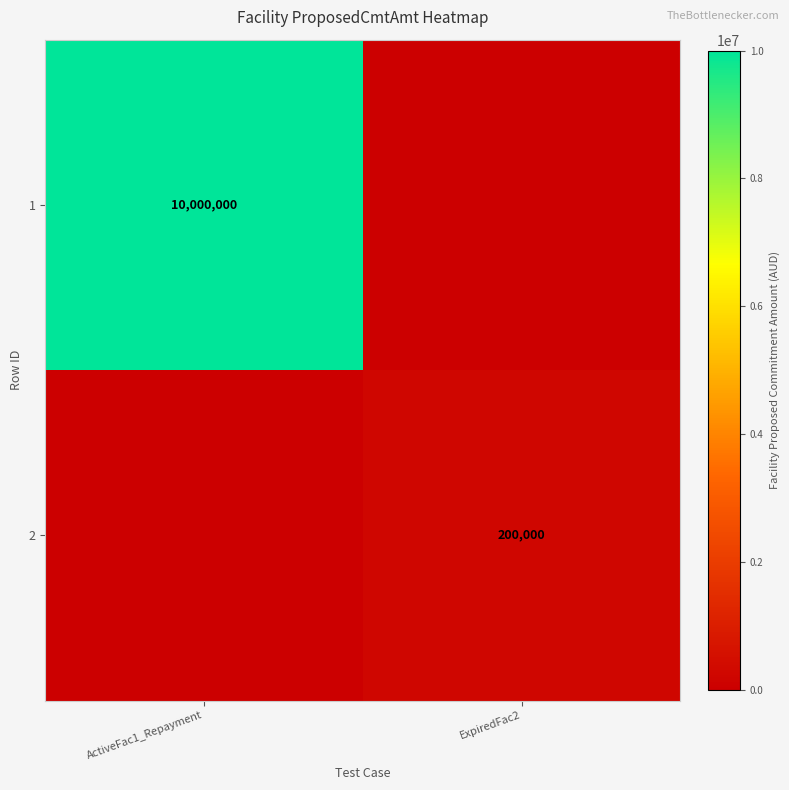

The 1 series shows 10000000 at ActiveFac1_Repayment. True or false?

True